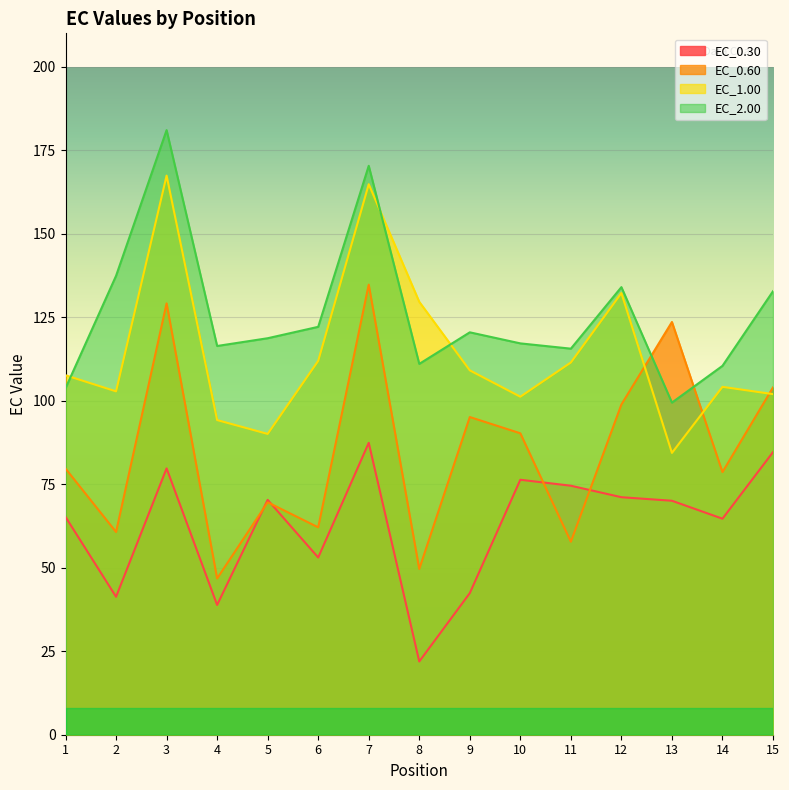

At which label does EC_0.30 first exceed 70?

3